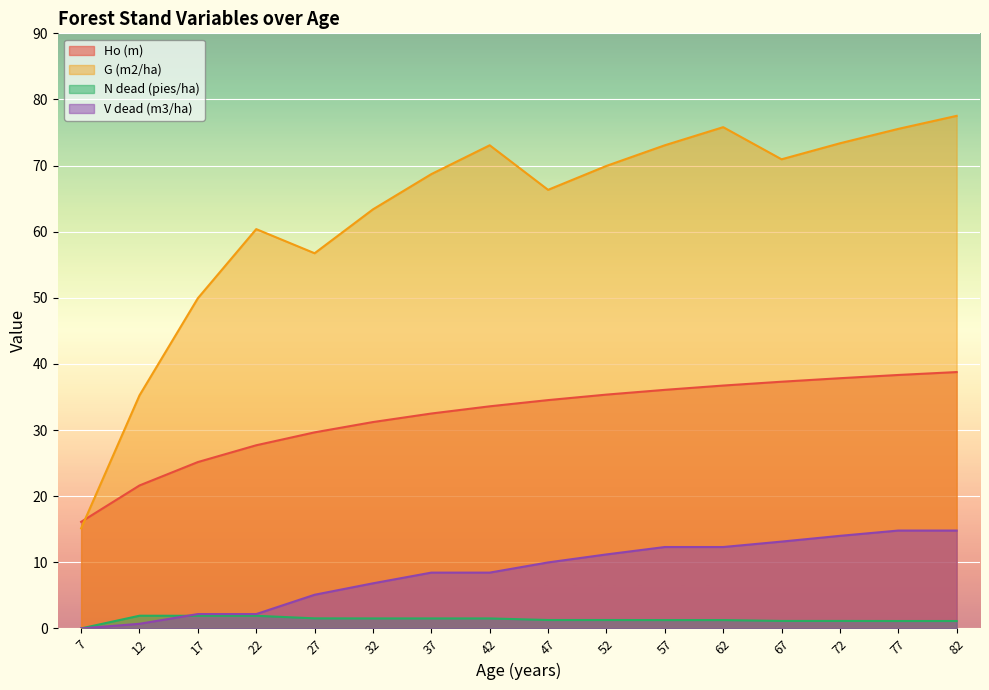

The Ho (m) series shows 4.3 at 7. True or false?

False